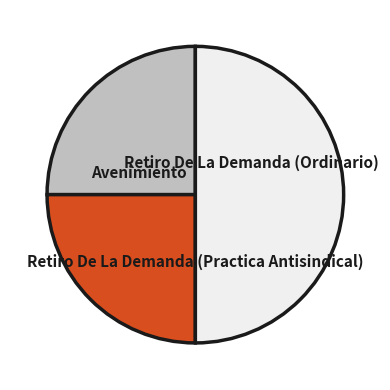

To the nearest percent, what is the average slice percentage?

33%